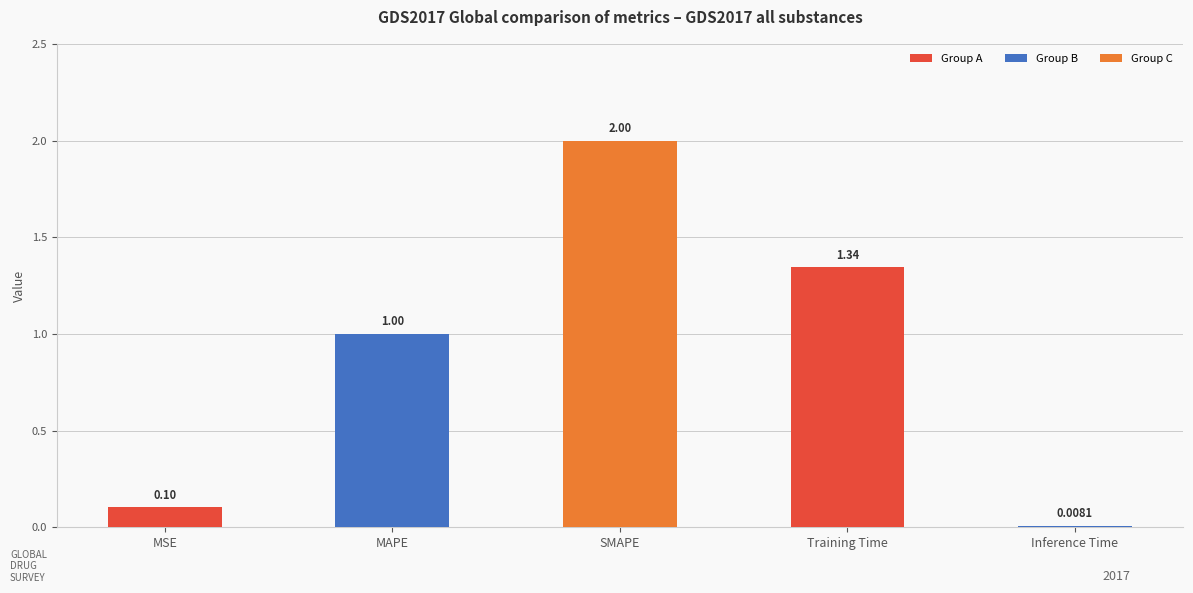

What is the label of the 4th bar from the right?

MAPE